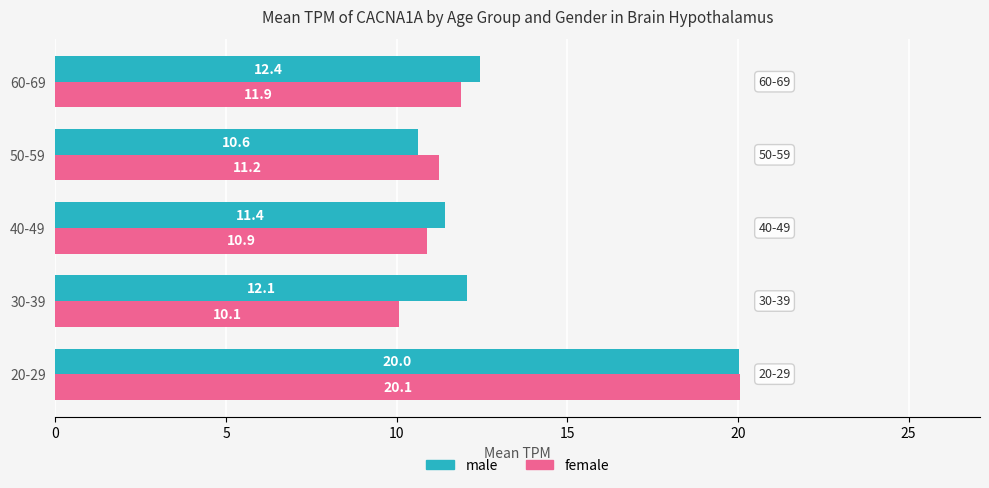

Rank the series by their maximum value, from highest to lowest.

female, male